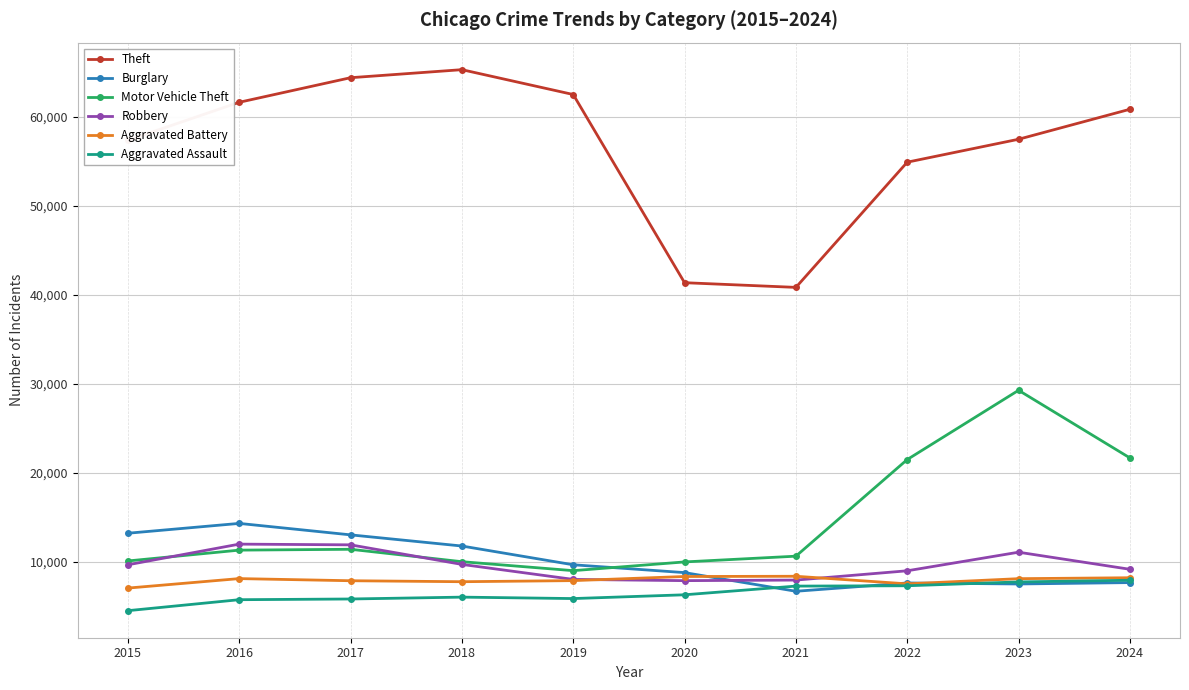

What is the difference between the highest and lowest values at 2024?

53204